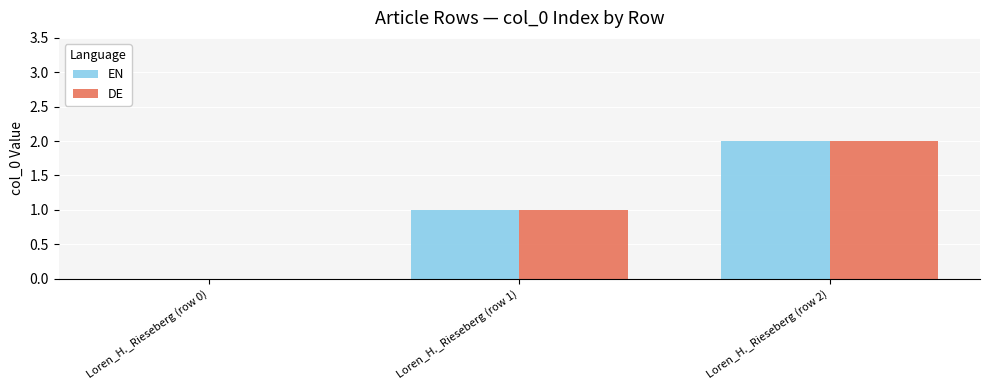

Reading left to right, list all the values displayed in this chart.

EN: Loren_H._Rieseberg (row 0)=0	Loren_H._Rieseberg (row 1)=1	Loren_H._Rieseberg (row 2)=2
DE: Loren_H._Rieseberg (row 0)=0	Loren_H._Rieseberg (row 1)=1	Loren_H._Rieseberg (row 2)=2